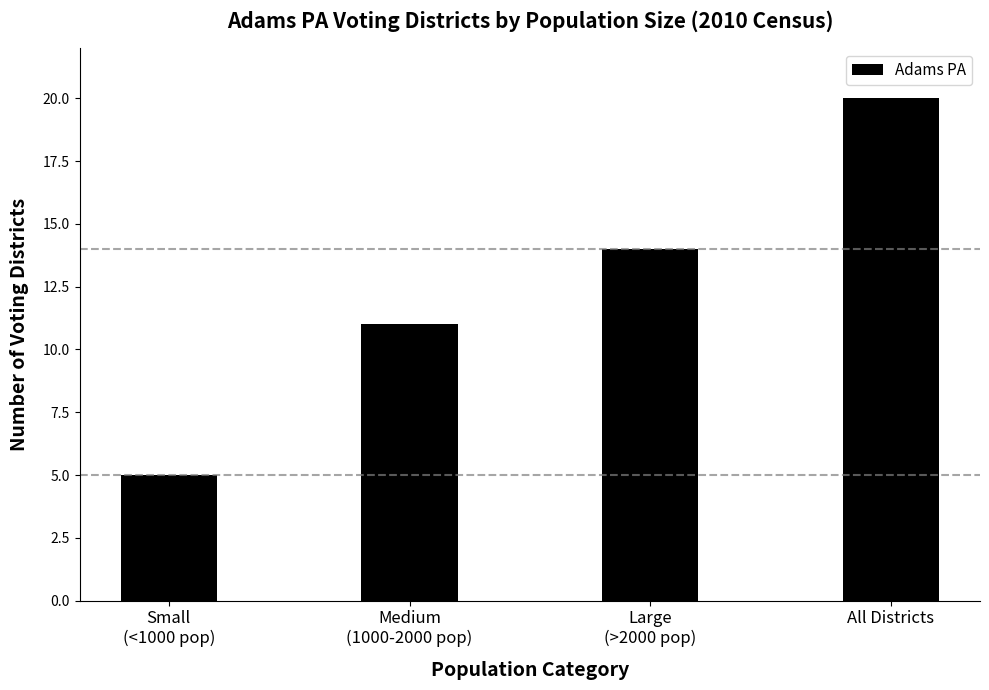

True or false: the data shows 29 at All Districts.

False